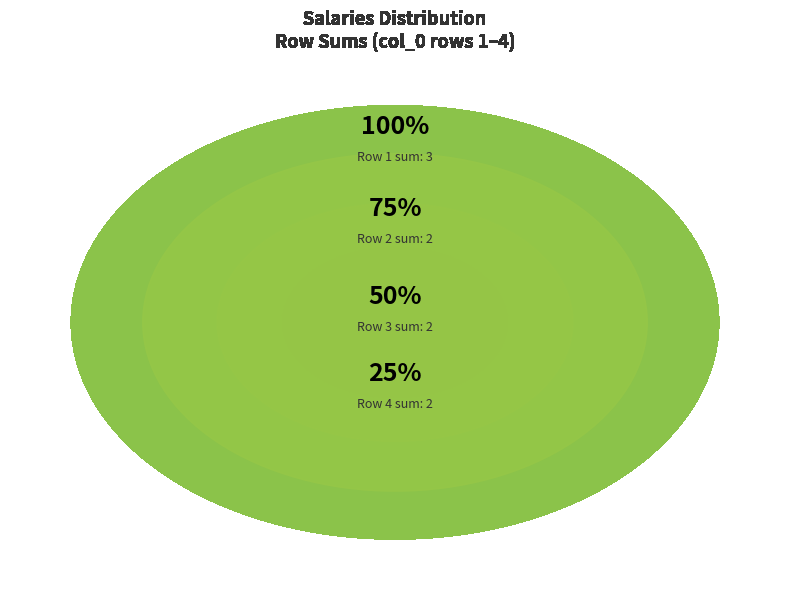

To the nearest percent, what percentage of the pie is 2?

22%